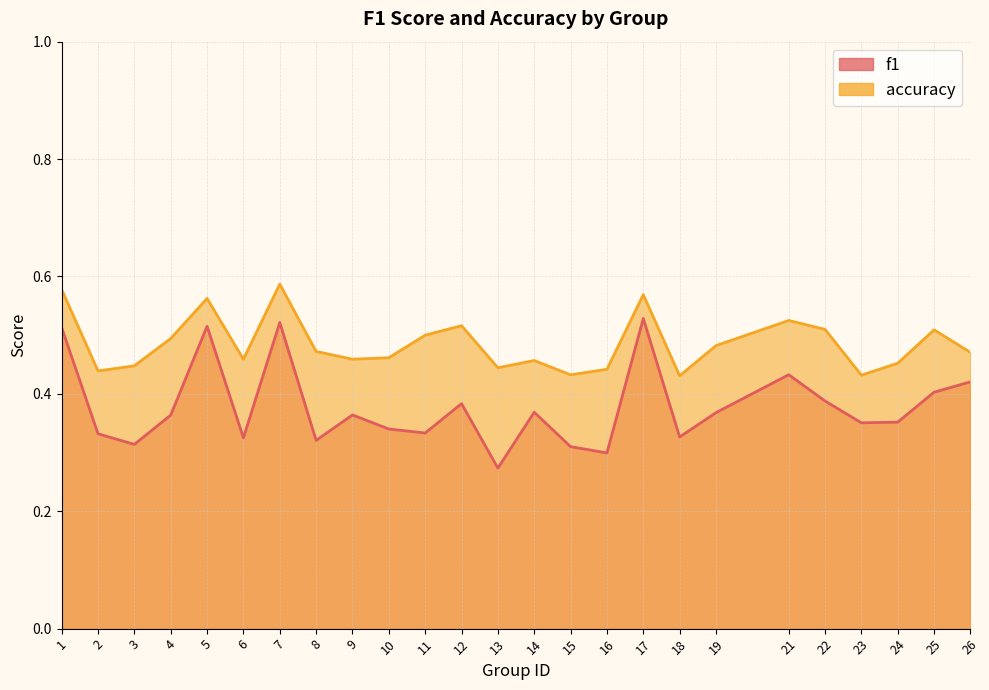

What is the minimum value for accuracy?

0.4